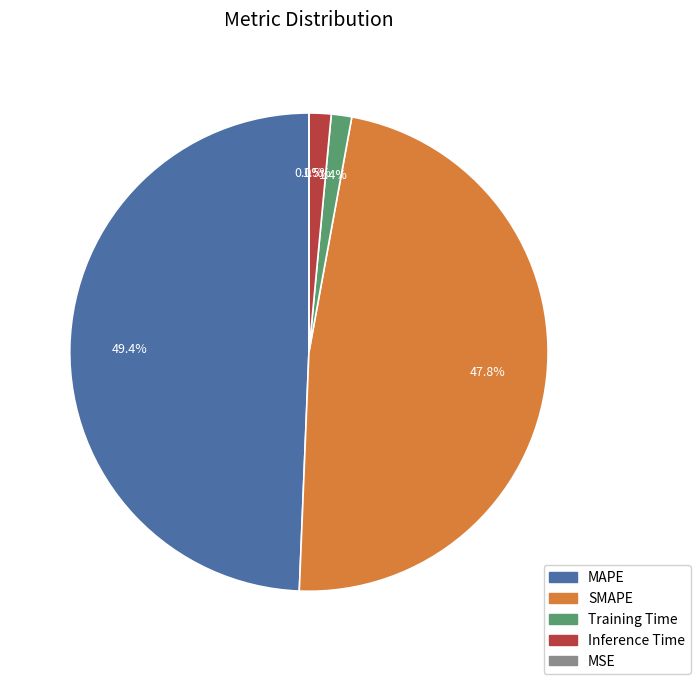

True or false: MAPE accounts for 49% of the total.

True